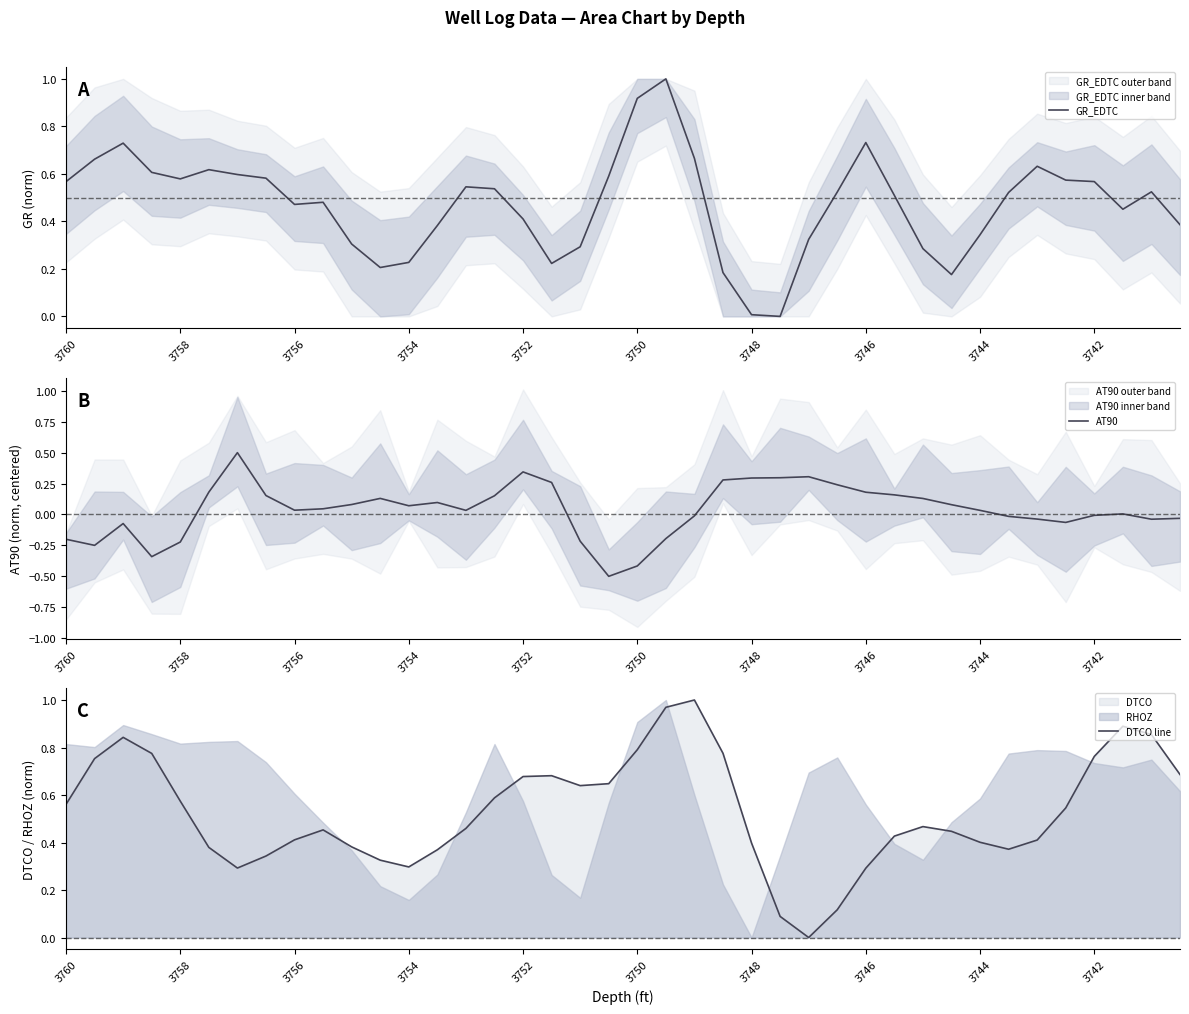

The DTCO line series shows 0.4 at 3744. True or false?

True